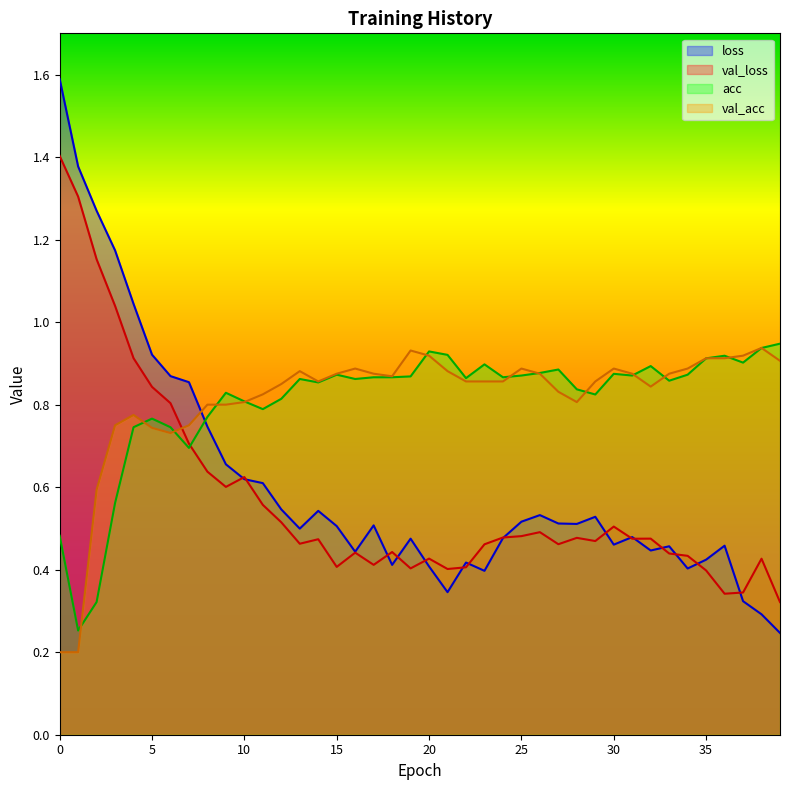

Reading left to right, transcribe all the data shown in this chart.

loss: 1.6	1.4	1.3	1.2	1.0	0.9	0.9	0.9	0.7	0.7	0.6	0.6	0.5	0.5	0.5	0.5	0.4	0.5	0.4	0.5	0.4	0.3	0.4	0.4	0.5	0.5	0.5	0.5	0.5	0.5	0.5	0.5	0.4	0.5	0.4	0.4	0.5	0.3	0.3	0.2
val_loss: 1.4	1.3	1.2	1.0	0.9	0.8	0.8	0.7	0.6	0.6	0.6	0.6	0.5	0.5	0.5	0.4	0.4	0.4	0.4	0.4	0.4	0.4	0.4	0.5	0.5	0.5	0.5	0.5	0.5	0.5	0.5	0.5	0.5	0.4	0.4	0.4	0.3	0.3	0.4	0.3
acc: 0.5	0.3	0.3	0.6	0.7	0.8	0.7	0.7	0.8	0.8	0.8	0.8	0.8	0.9	0.9	0.9	0.9	0.9	0.9	0.9	0.9	0.9	0.9	0.9	0.9	0.9	0.9	0.9	0.8	0.8	0.9	0.9	0.9	0.9	0.9	0.9	0.9	0.9	0.9	0.9
val_acc: 0.2	0.2	0.6	0.8	0.8	0.7	0.7	0.8	0.8	0.8	0.8	0.8	0.9	0.9	0.9	0.9	0.9	0.9	0.9	0.9	0.9	0.9	0.9	0.9	0.9	0.9	0.9	0.8	0.8	0.9	0.9	0.9	0.8	0.9	0.9	0.9	0.9	0.9	0.9	0.9